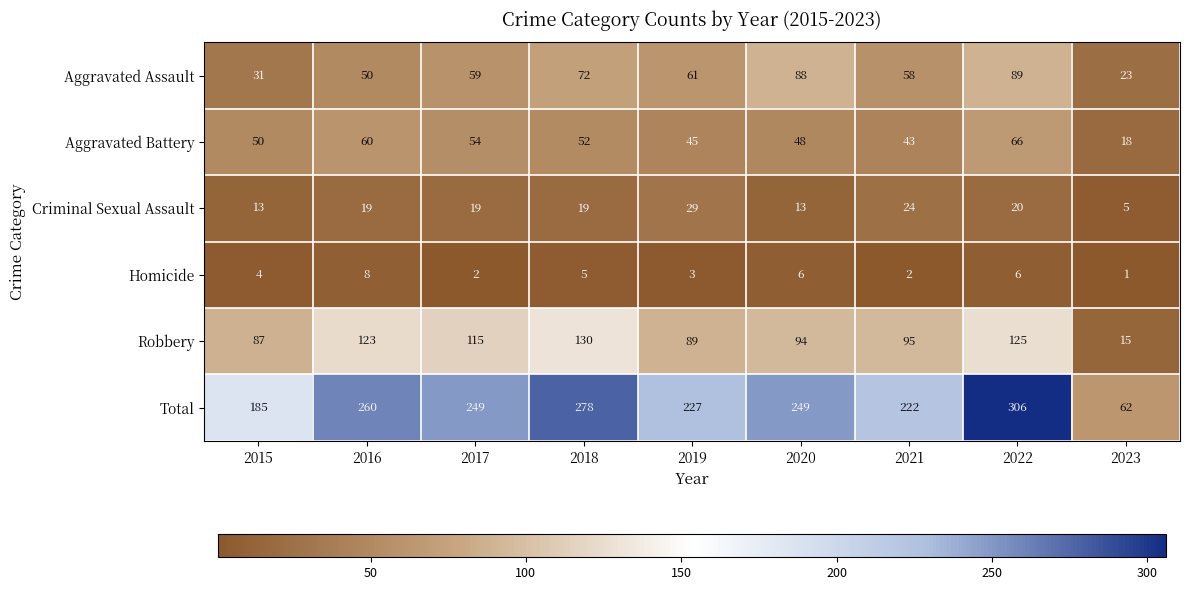

What is the sum of all Robbery values?

873